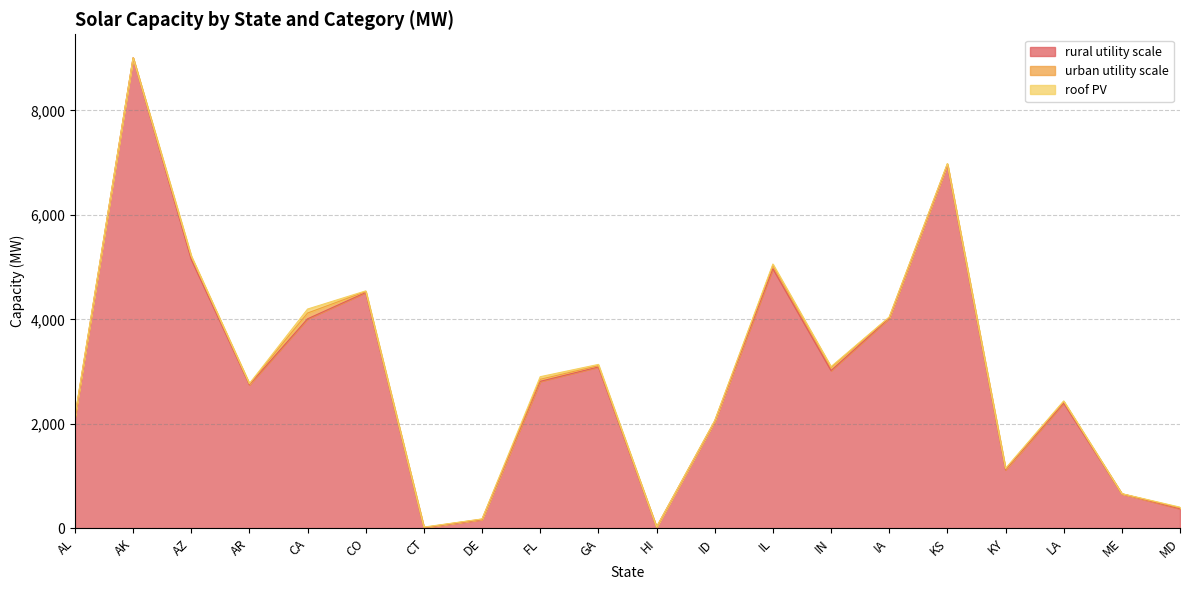

In rural utility scale, how many points are higher than both neighbors (excluding endpoints)?

6